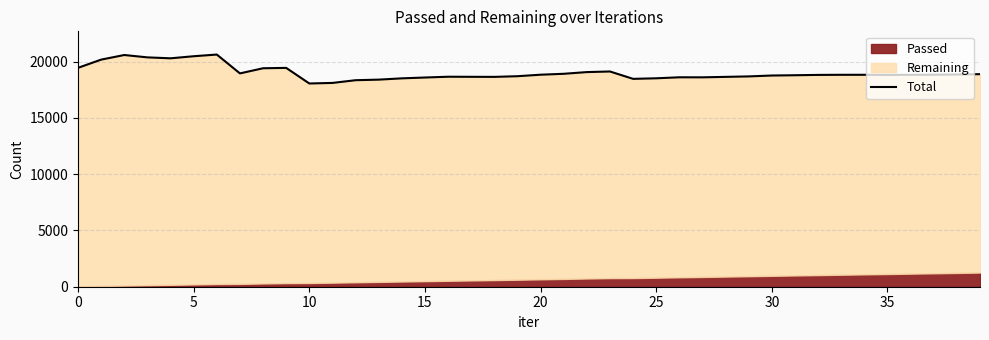

Reading left to right, transcribe all the data shown in this chart.

19450	20181	20590	20380	20297	20481	20631	18956	19413	19446	18060	18109	18351	18402	18516	18590	18660	18653	18647	18706	18840	18921	19072	19126	18471	18521	18610	18607	18647	18689	18768	18793	18822	18831	18832	18825	18829	18839	18856	18890